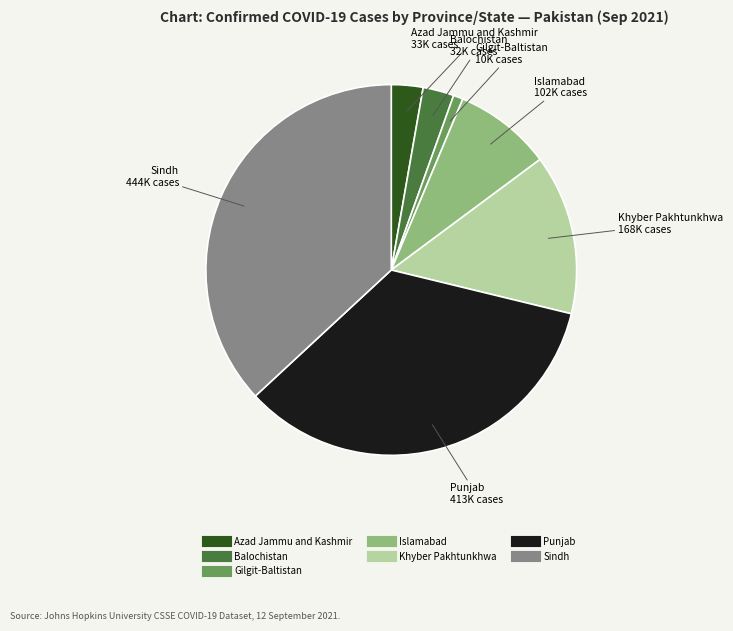

Does Islamabad represent more than half of the total?

No